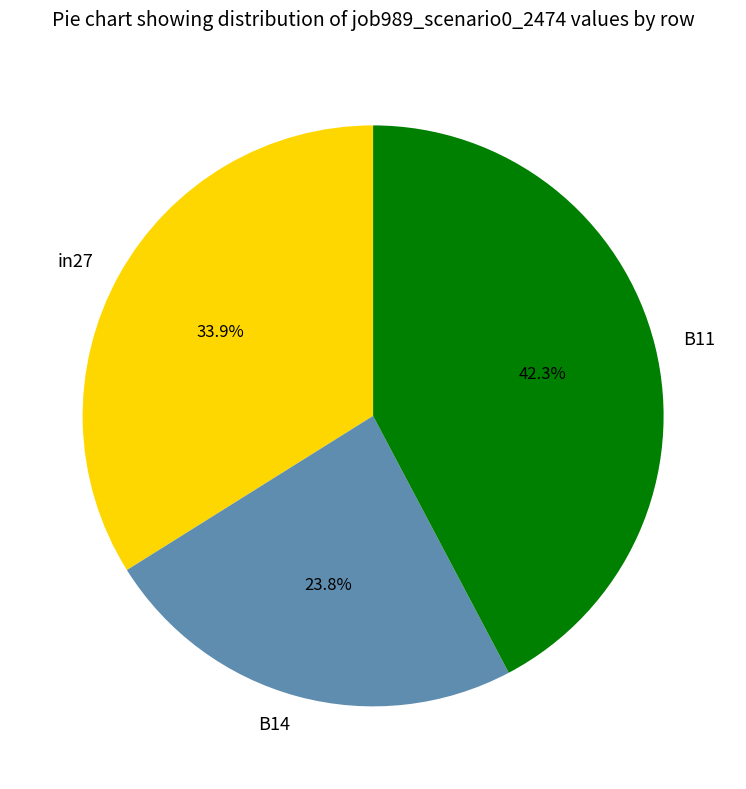

How many segments does this pie chart have?

3